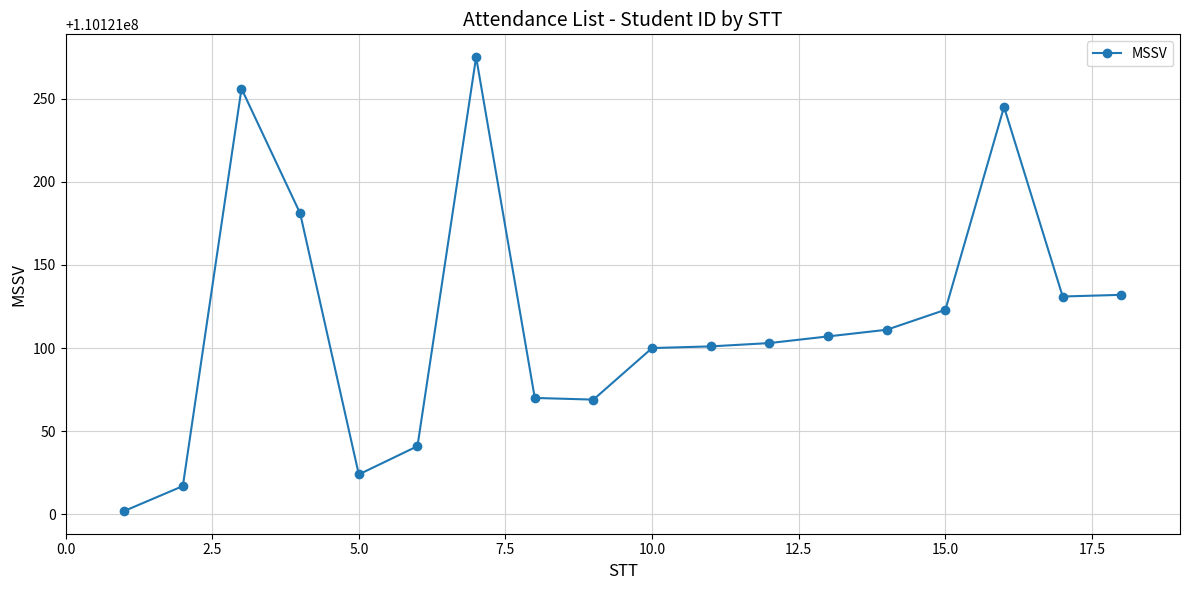

True or false: there are more than 2 points higher than both neighbors.

True